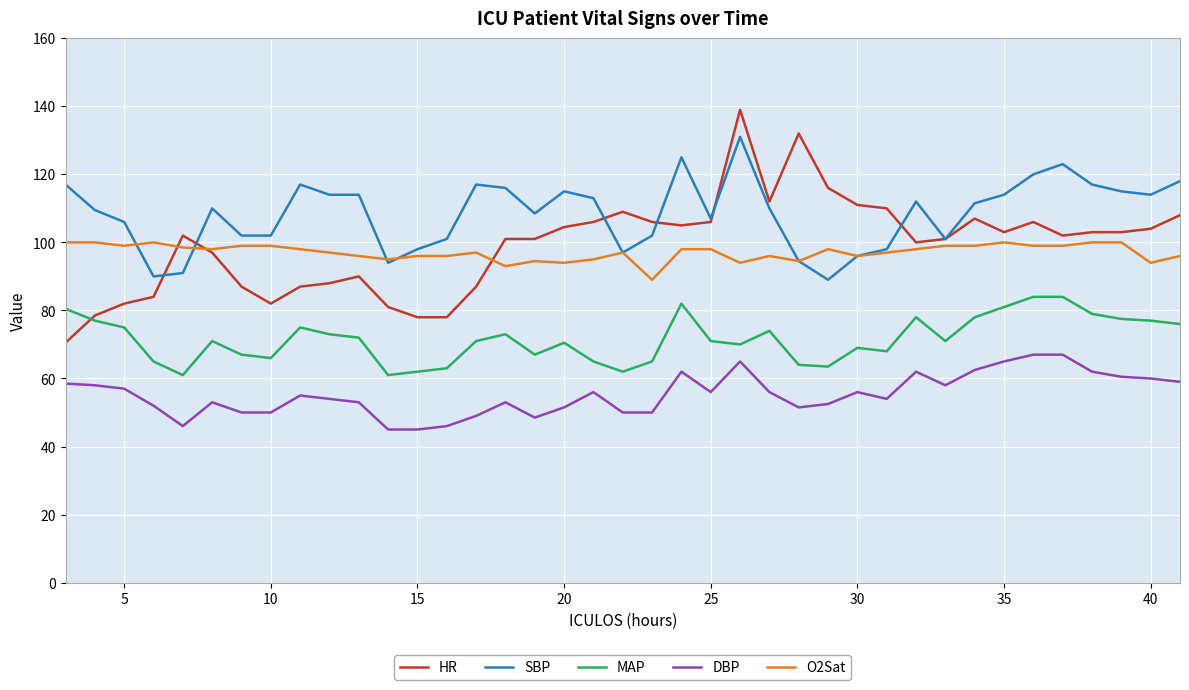

True or false: MAP and O2Sat intersect in this chart.

False